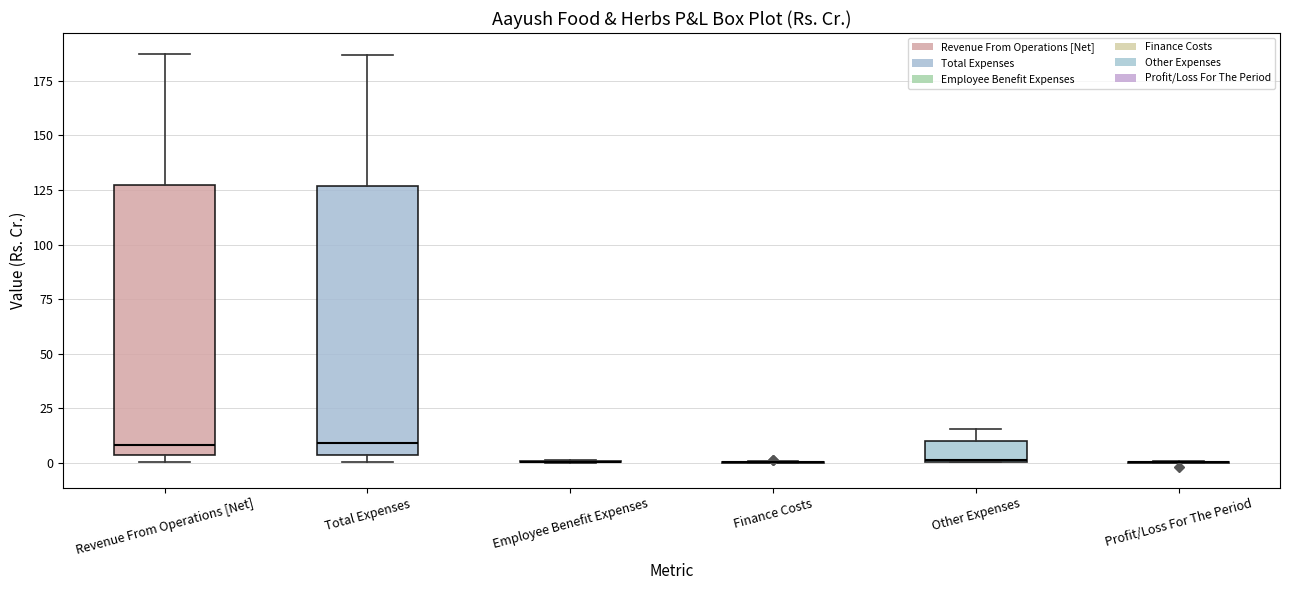

Reading left to right, transcribe this box plot: for each box, give where its median line is, the range the box spans, and where its two whiskers end, as read against the y-axis. The values are not printed on the chart, so give them approximately, as read against the axis.

Revenue From Operations [Net]: median 10, box 5 to 125, whiskers 0 to 190
Total Expenses: median 10, box 5 to 125, whiskers 0 to 185
Employee Benefit Expenses: box collapsed to a line at 0, whiskers 0 to 0
Finance Costs: box collapsed to a line at 0, whiskers 0 to 0
Other Expenses: median 0, box 0 to 10, whiskers 0 to 15
Profit/Loss For The Period: box collapsed to a line at 0, whiskers 0 to 0